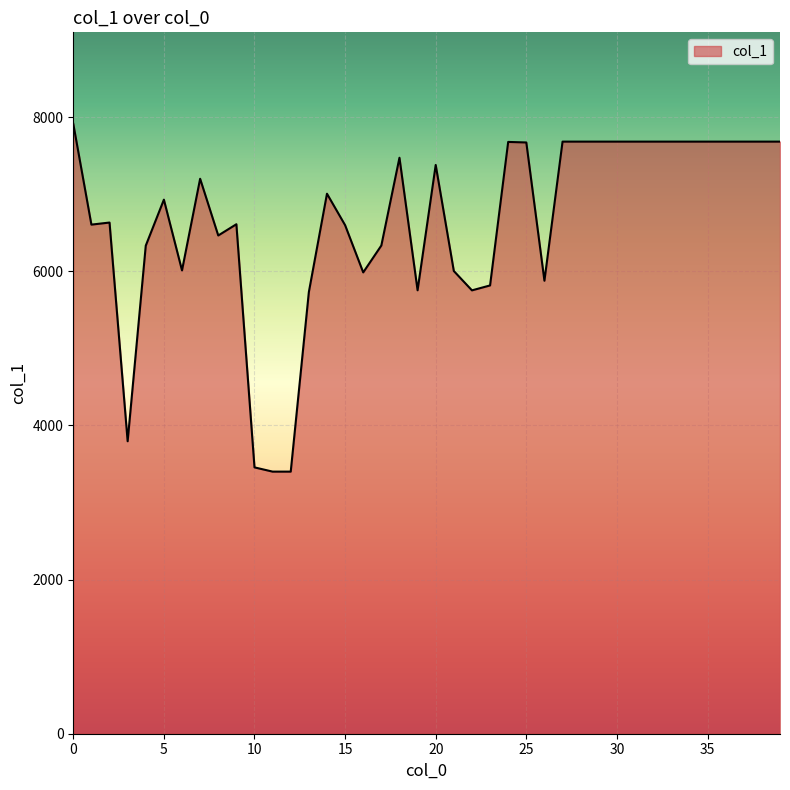

What is the greatest value displayed?

7914